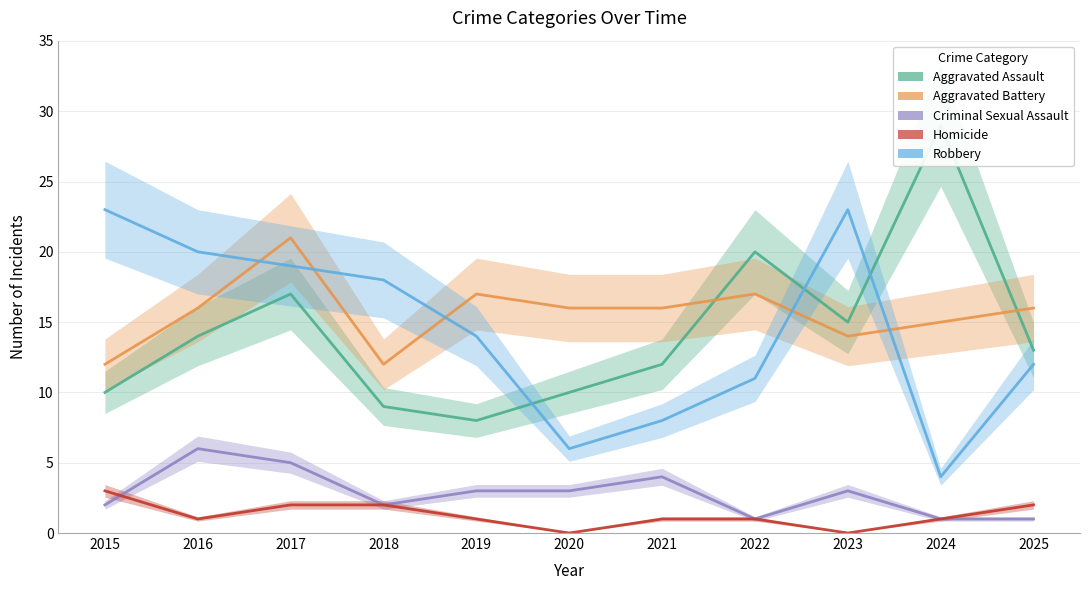

What is the difference between the Criminal Sexual Assault values at 2016 and 2023?

3